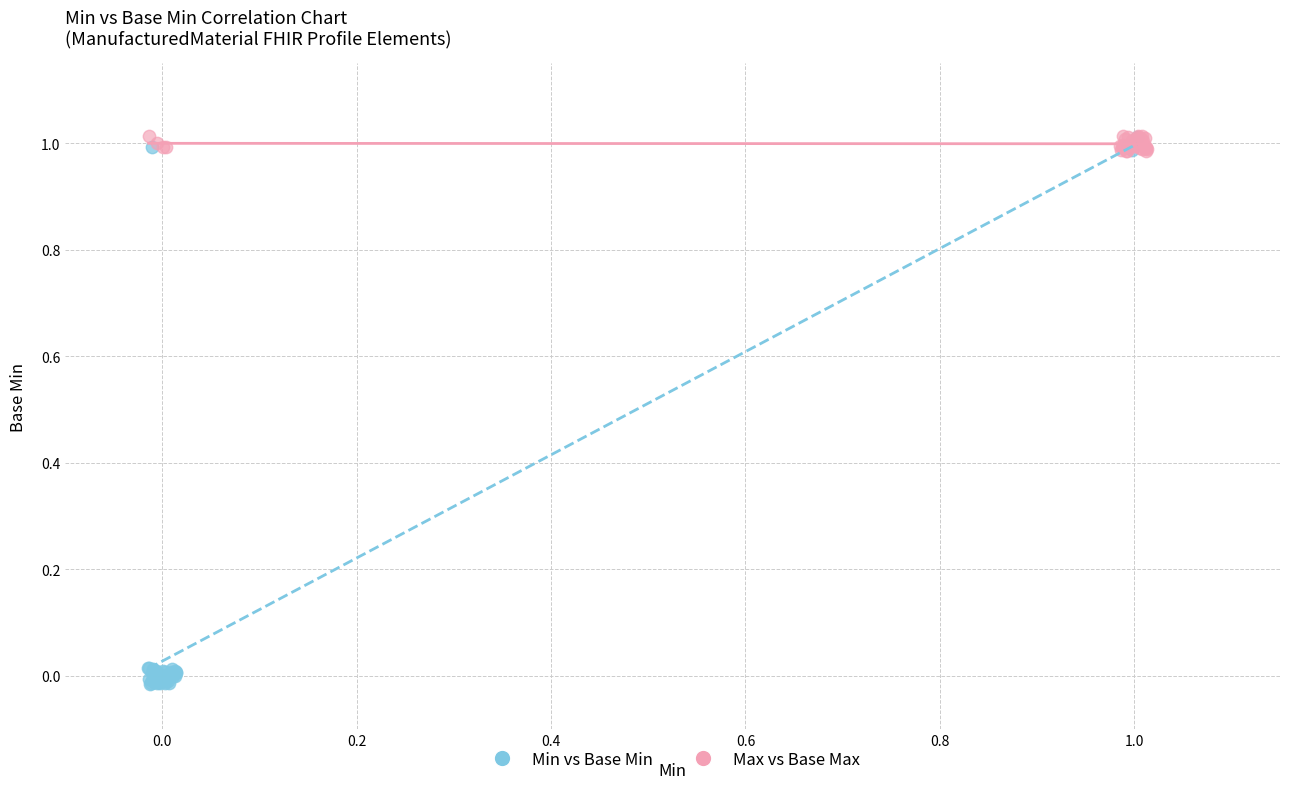

Which series has the largest Y range (max minus min)?

Min vs Base Min